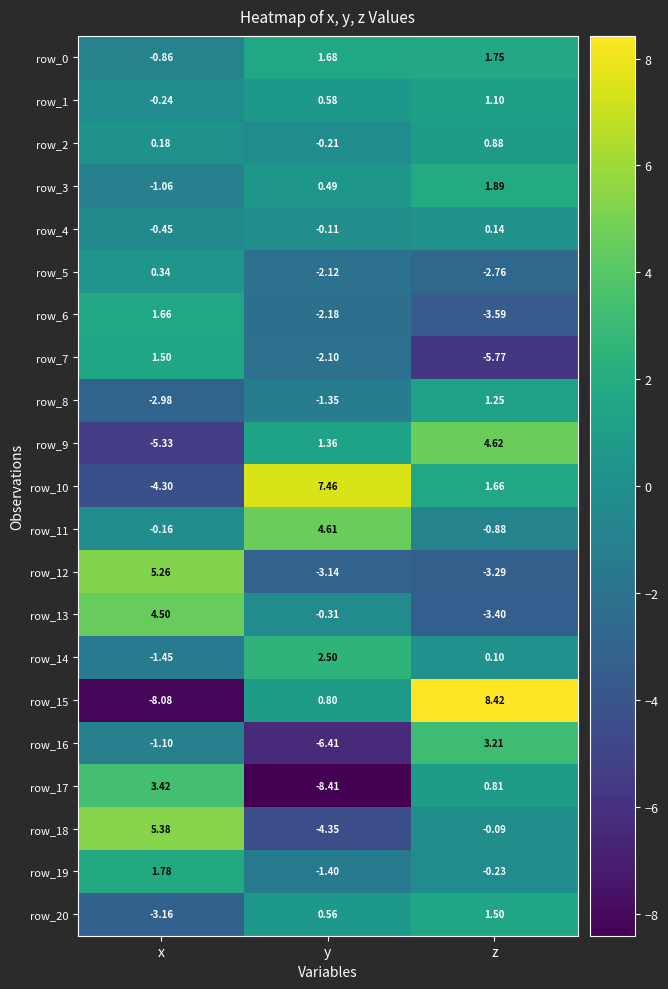

List the labels in order of row_14 value, smallest first.

x, z, y